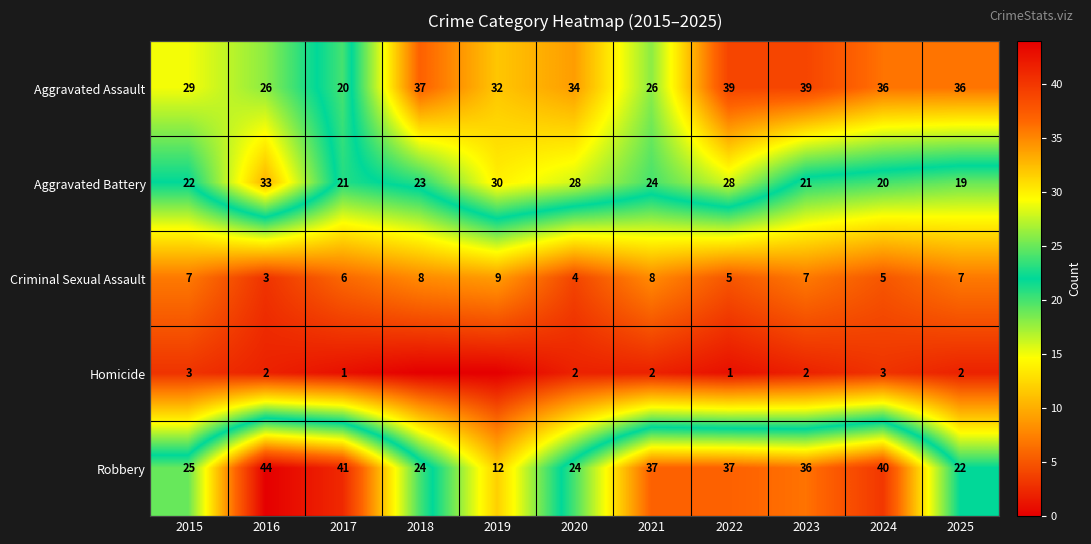

Rank the series at 2015 from lowest to highest value.

Homicide, Criminal Sexual Assault, Aggravated Battery, Robbery, Aggravated Assault